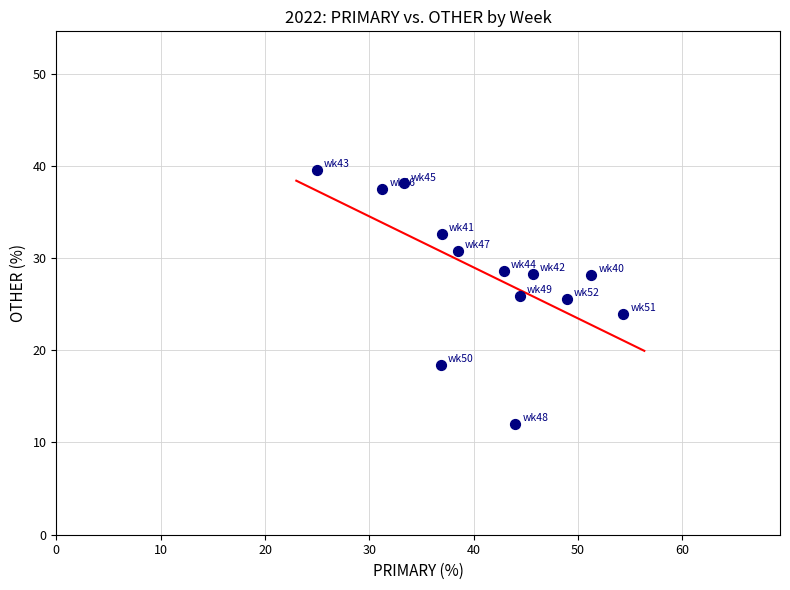

What is the range of X values (max minus min)?

29.3